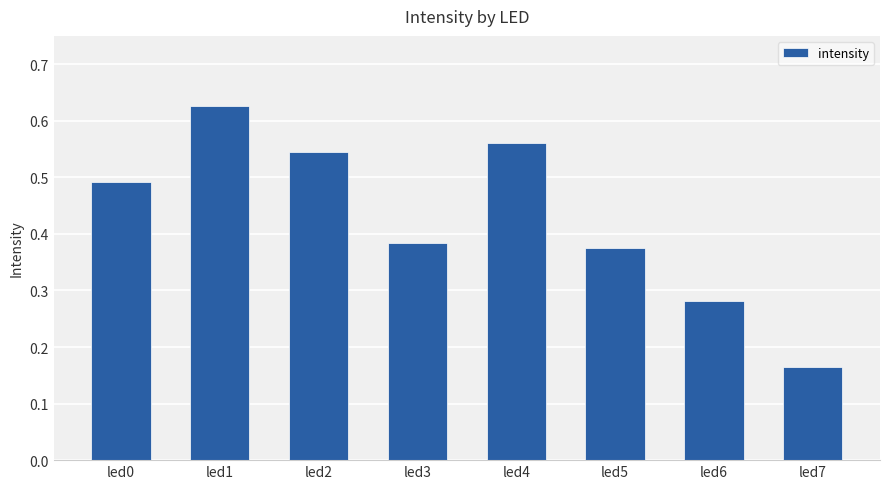

Which category has the lowest value across all series?

led7